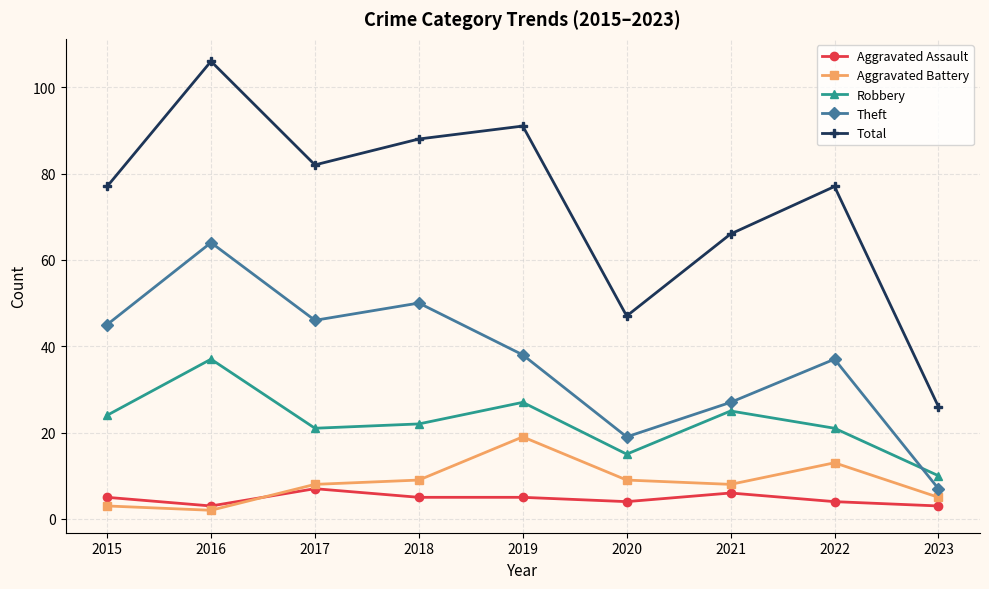

Which series ends up on top after the final intersection of Aggravated Battery and Aggravated Assault?

Aggravated Battery